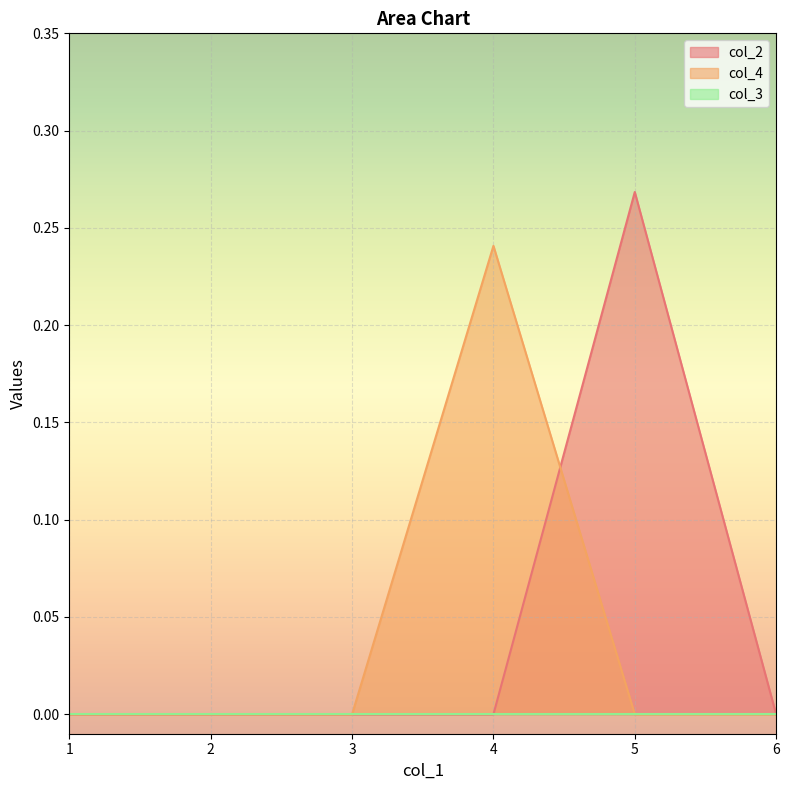

How many data points does each series have?

6